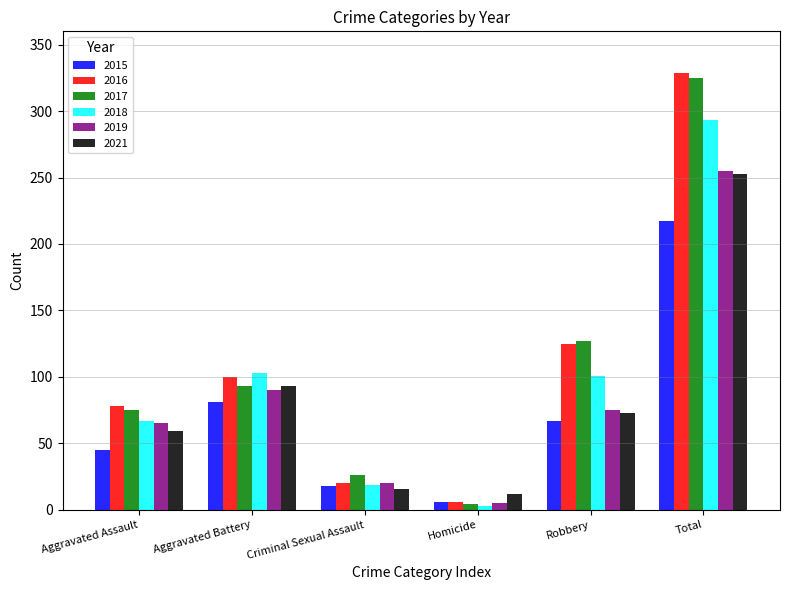

What position from the left is Aggravated Battery?

2